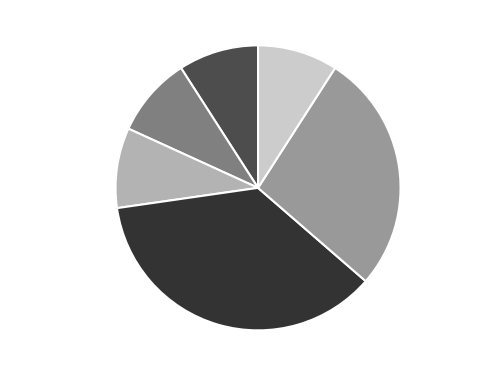

Is Experimental the majority of the pie?

No